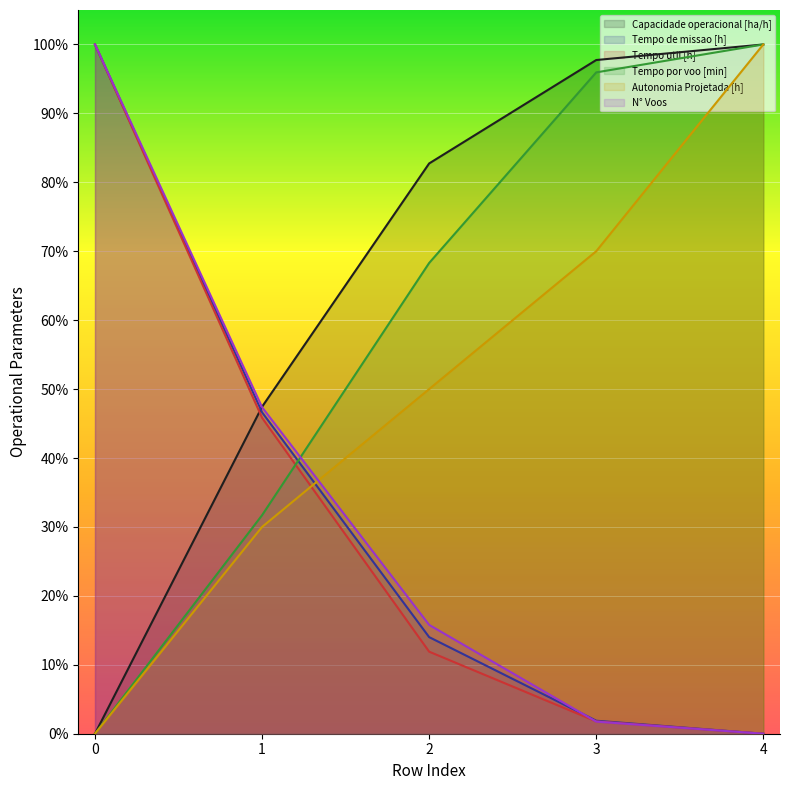

Where do Capacidade operacional [ha/h] and Tempo util [h] first cross each other?

0 and 1